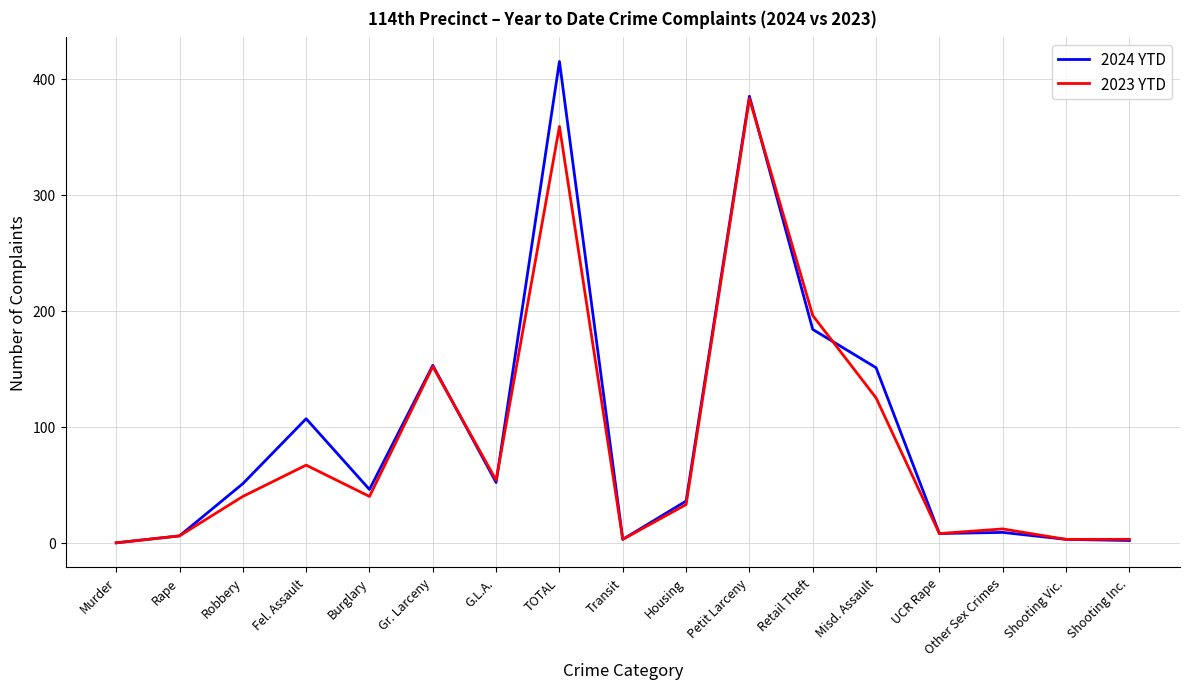

What is the greatest value displayed?

415